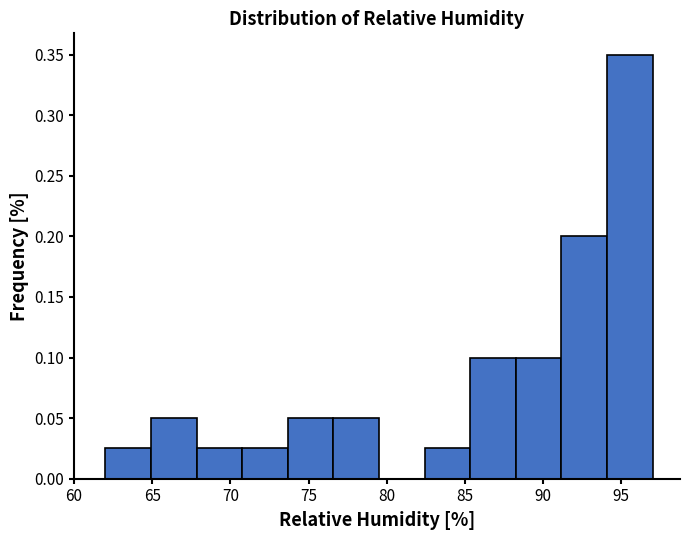

Reading left to right, list every bar in this chart as the range it spans on the x-axis followed by its height. Neither the bar edges nor the heights are printed on the chart, so give them approximately, as read against the axes.

62.0 to 65.0: 0.025
65.0 to 68.0: 0.050
68.0 to 71.0: 0.025
71.0 to 73.5: 0.025
73.5 to 76.5: 0.050
76.5 to 79.5: 0.050
79.5 to 82.5: 0
82.5 to 85.5: 0.025
85.5 to 88.5: 0.100
88.5 to 91.0: 0.100
91.0 to 94.0: 0.200
94.0 to 97.0: 0.350